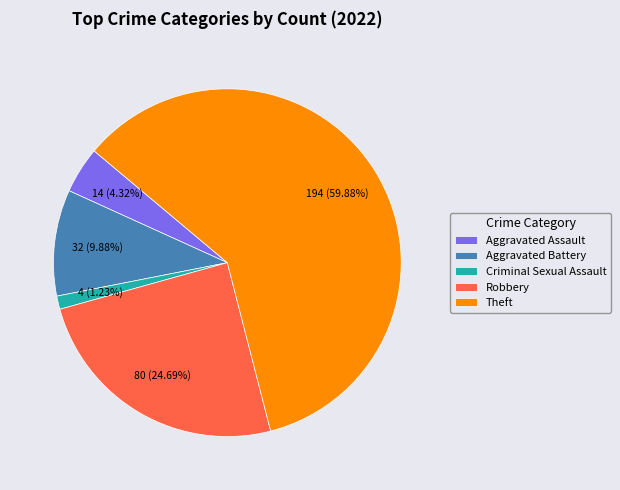

To the nearest percent, what is the average slice percentage?

20%